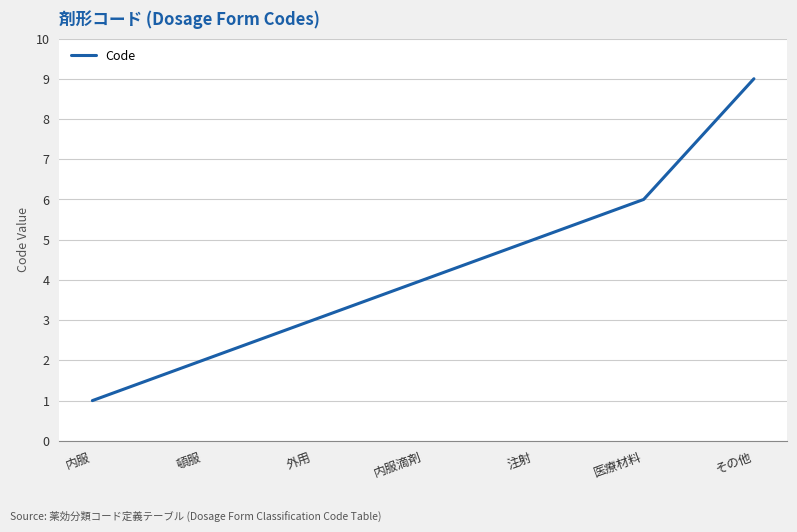

What position from the right is 注射?

3